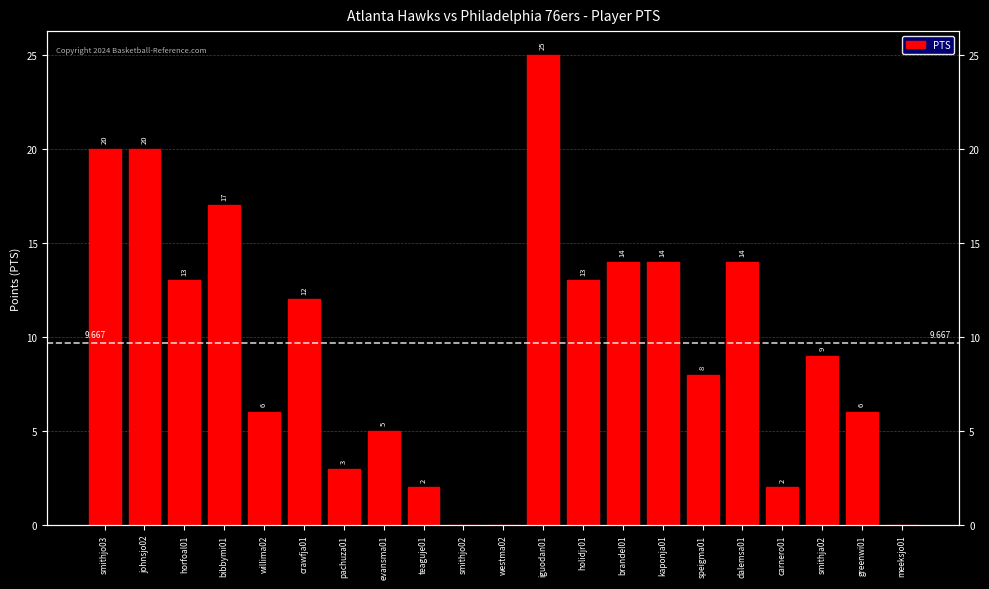

Reading right to left, extract all data points from this chart.

meeksjo01=0	greenwi01=6	smithja02=9	carnero01=2	dalemsa01=14	speigma01=8	kaponja01=14	brandel01=14	holidjr01=13	iguodan01=25	westma02=0	smithjo02=0	teaguje01=2	evansma01=5	pachuza01=3	crawfja01=12	willima02=6	bibbymi01=17	horfoal01=13	johnsjo02=20	smithjo03=20